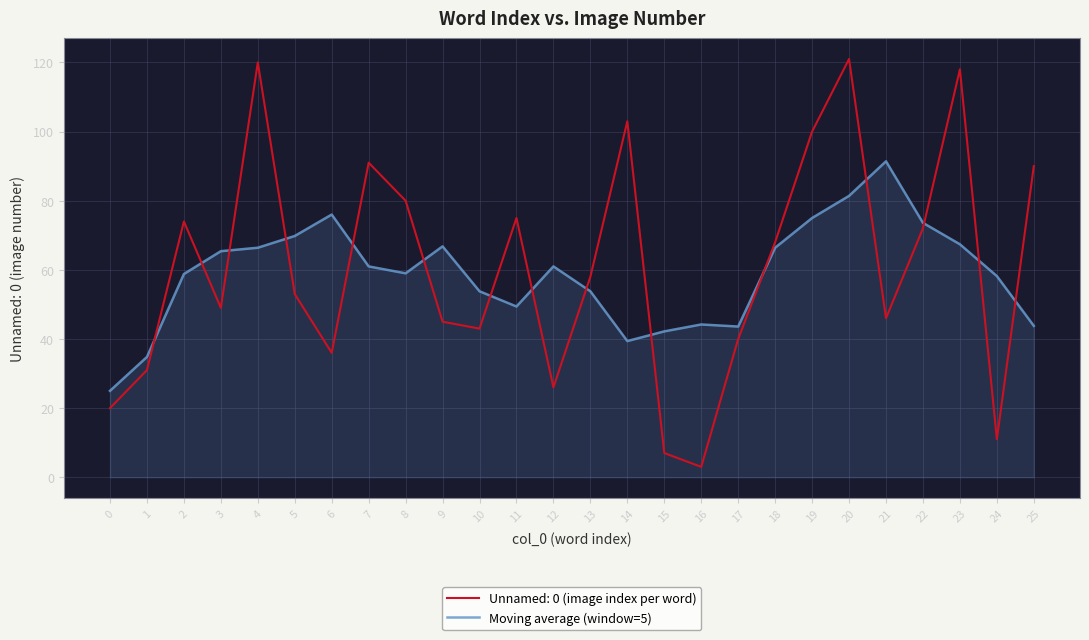

What is the minimum value for Moving average (window=5)?

25.0